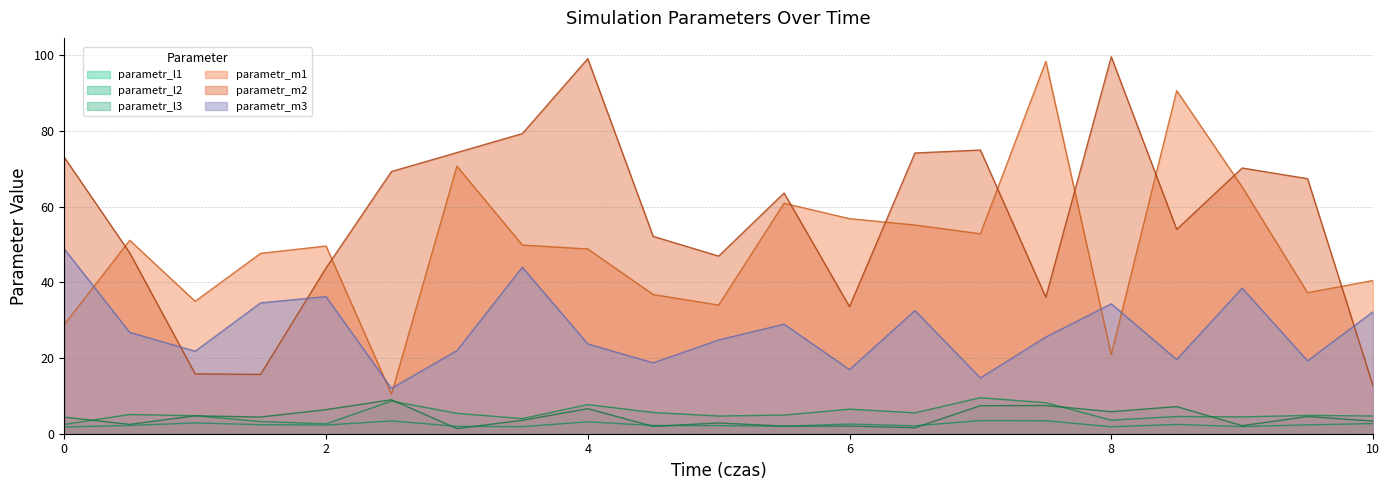

At which label is parametr_m2 closest to 56?

8.5